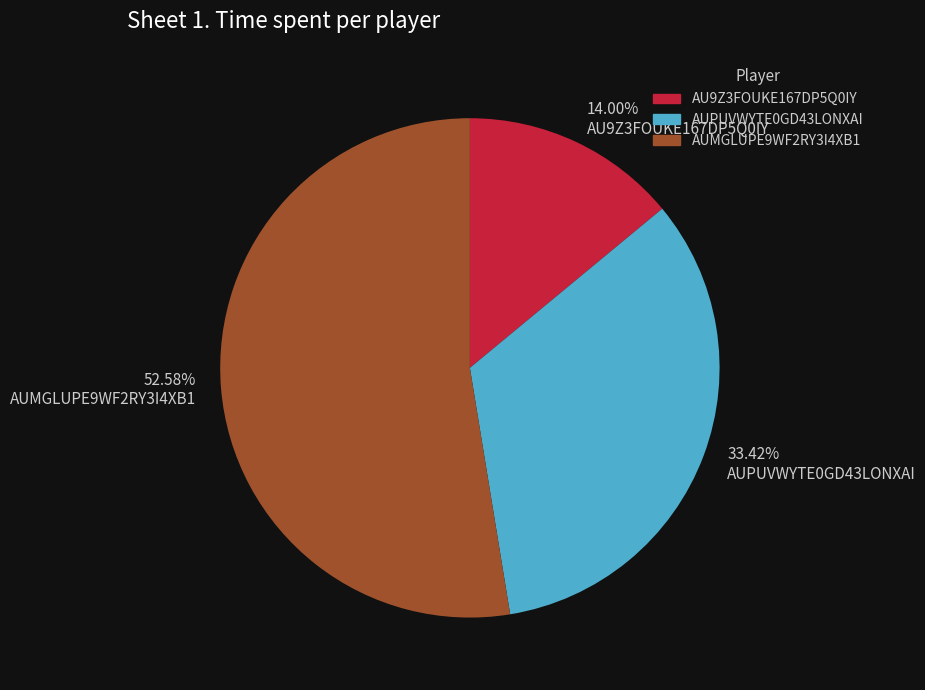

To the nearest percent, what portion does AUPUVWYTE0GD43LONXAI represent?

33%